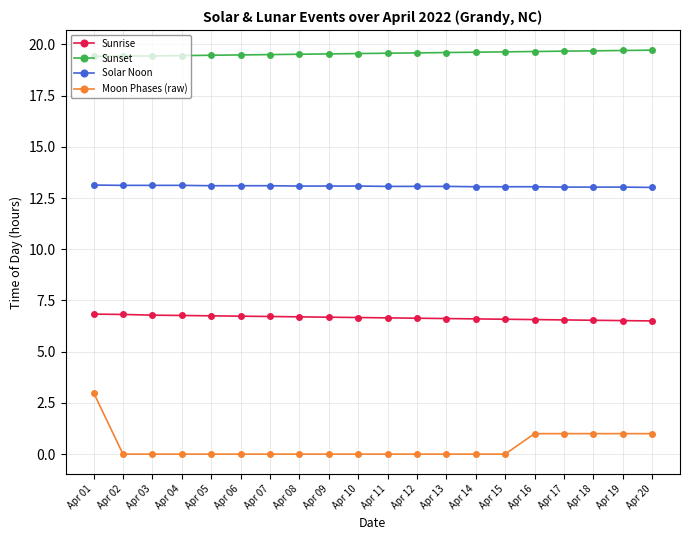

Is it true that Solar Noon equals 13.1 at Apr 03?

True